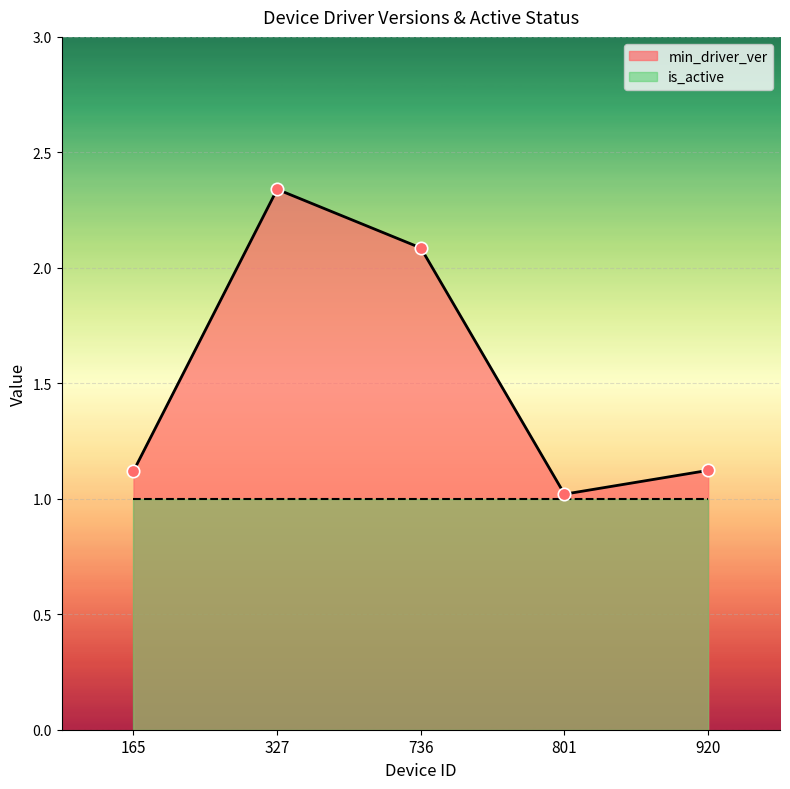

Which has a higher value, 165 or 920?

920